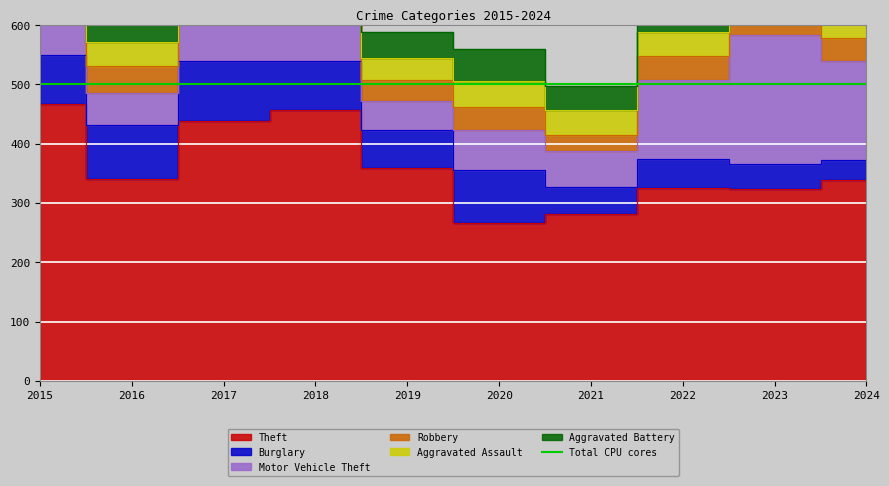

True or false: Aggravated Assault has a value of 41 at 2016.

True